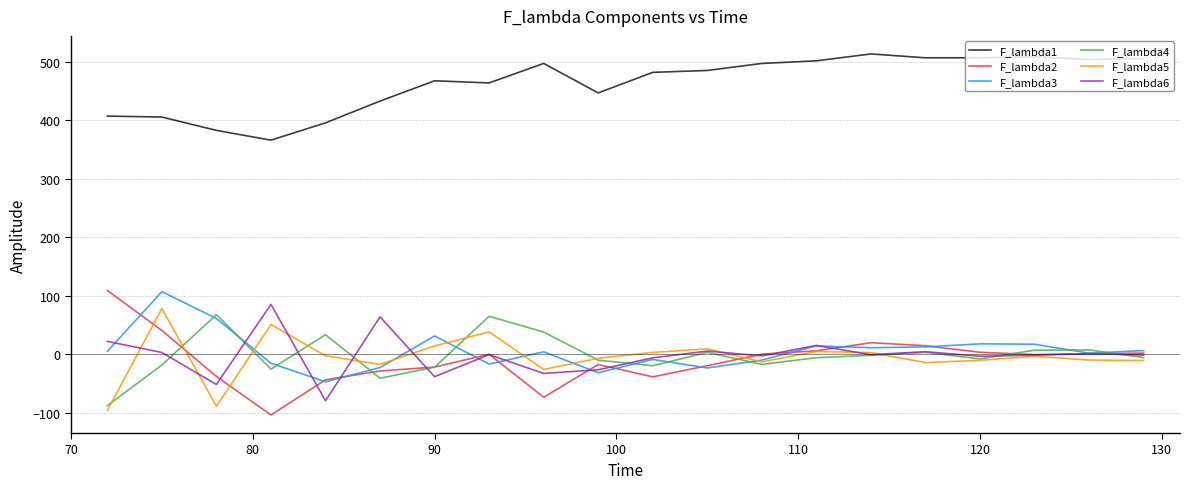

True or false: F_lambda1 and F_lambda4 intersect in this chart.

False